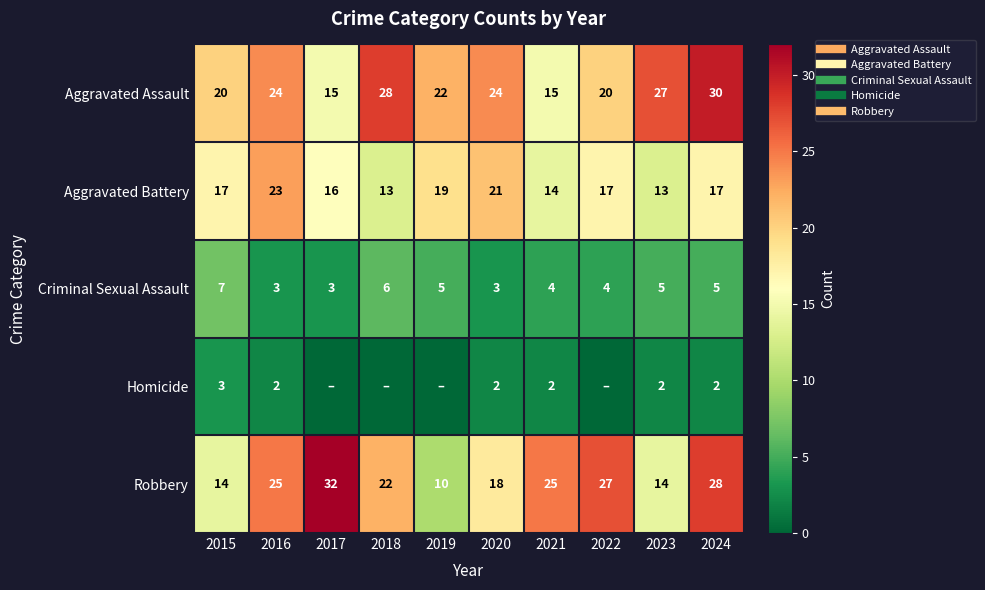

Rank the series at 2019 from highest to lowest value.

Aggravated Assault, Aggravated Battery, Robbery, Criminal Sexual Assault, Homicide